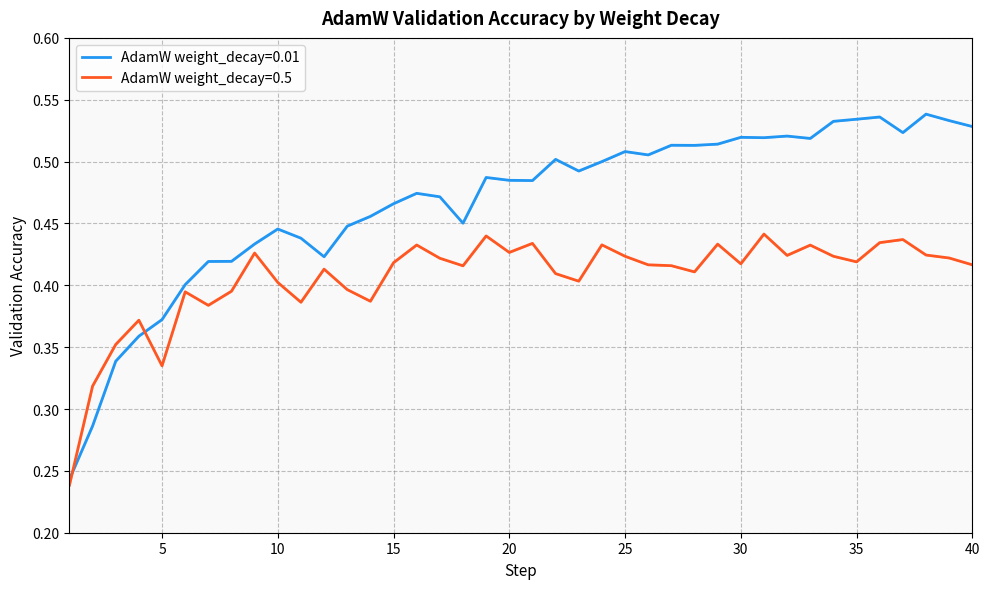

What is the value of the AdamW_weight_decay_0.5 - acc/val__MIN point at the 36th from the left?

0.4